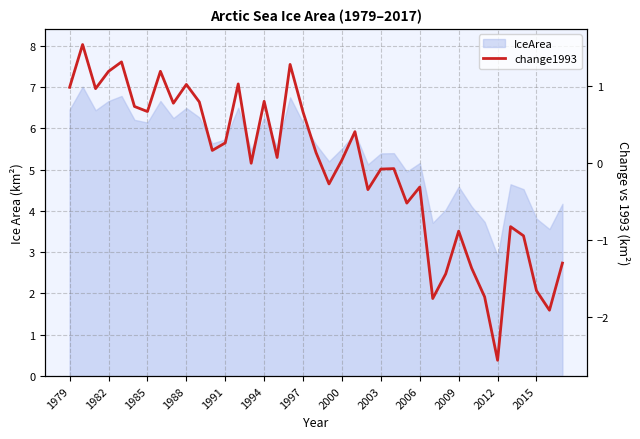

Rank the categories by value from lowest to highest.

33, 37, 28, 32, 36, 29, 31, 38, 35, 30, 34, 26, 23, 27, 20, 24, 25, 14, 21, 16, 19, 2012, 2015, 22, 18, 1997, 1994, 2003, 2009, 15, 1985, 1979, 2006, 13, 1988, 2000, 17, 1991, 1982